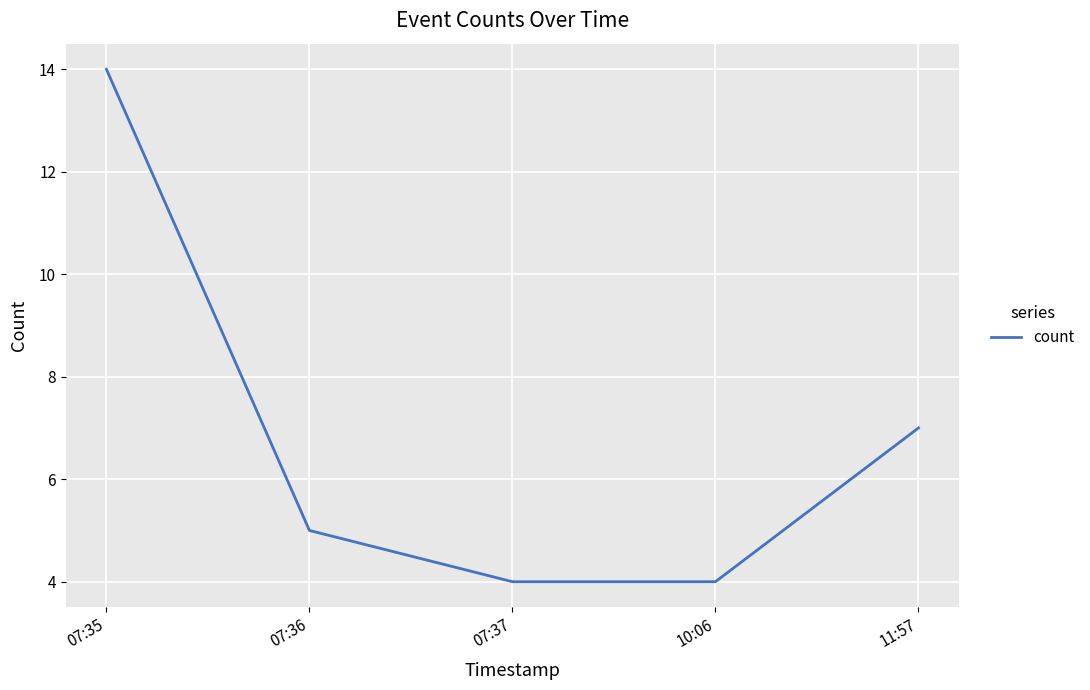

The chart shows a value of 14 at 07:35. True or false?

True